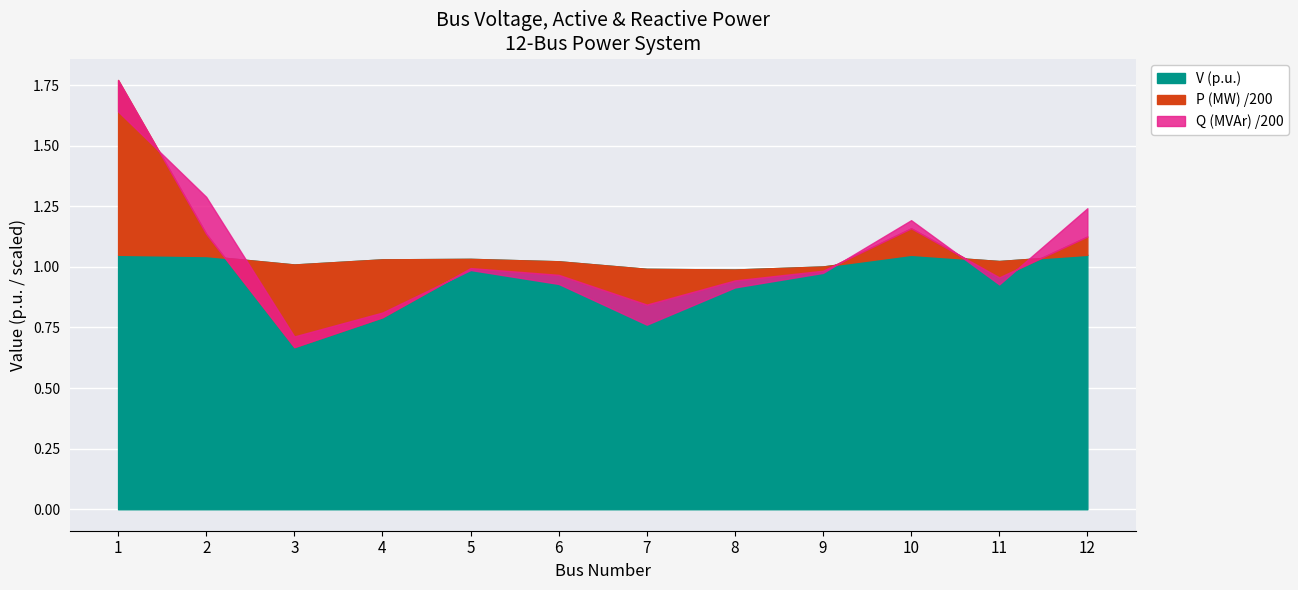

How many data points in V (p.u.) are less than 1?

2